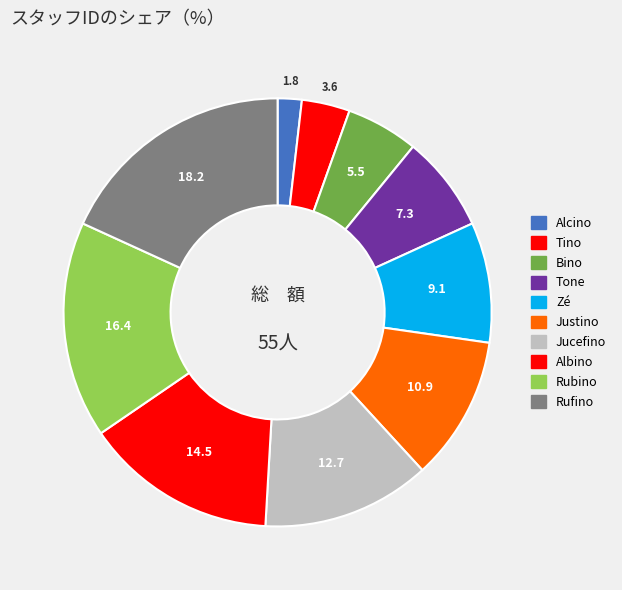

True or false: Rufino accounts for 26% of the total.

False